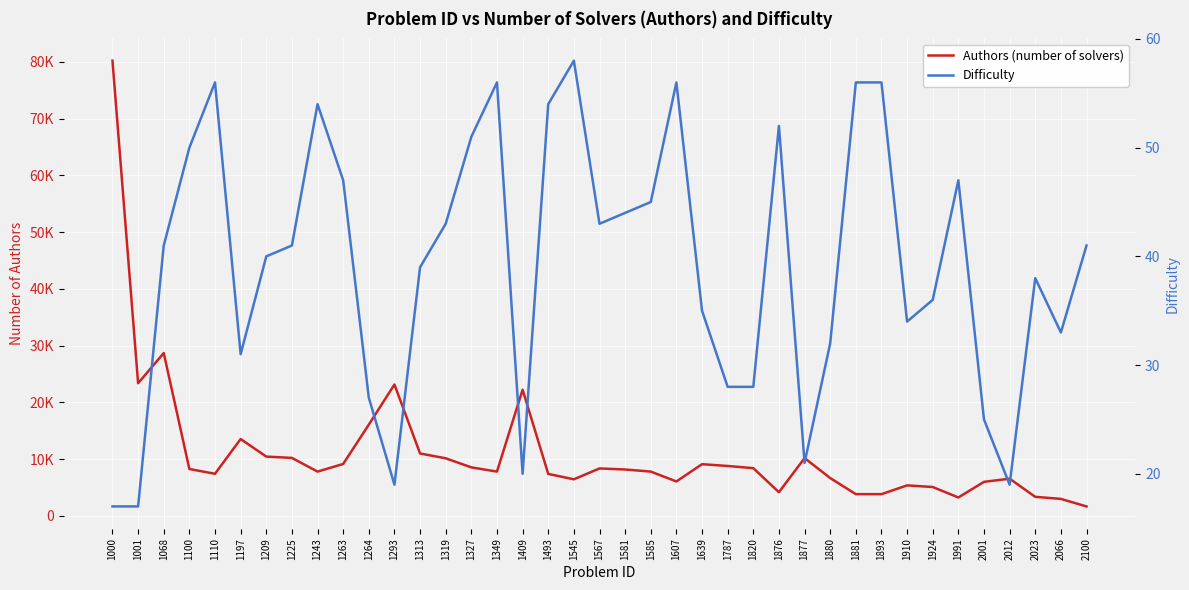

Rank the series by their maximum value, from highest to lowest.

Authors (number of solvers), Difficulty